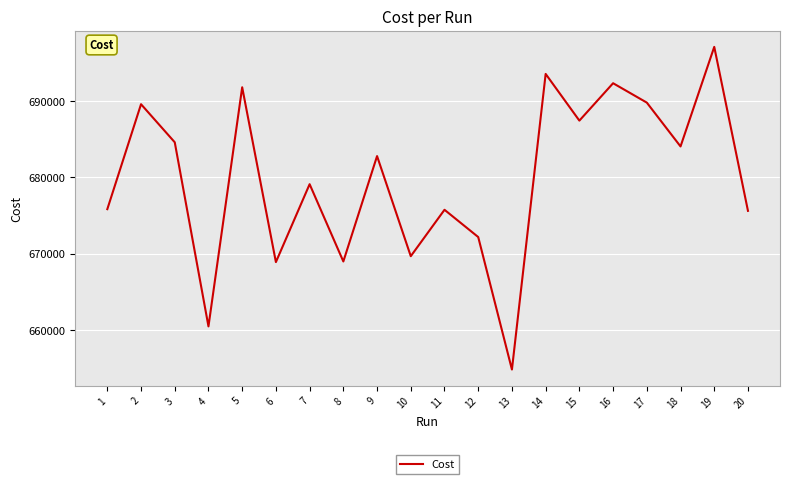

At which category does the chart reach its peak across all series?

19